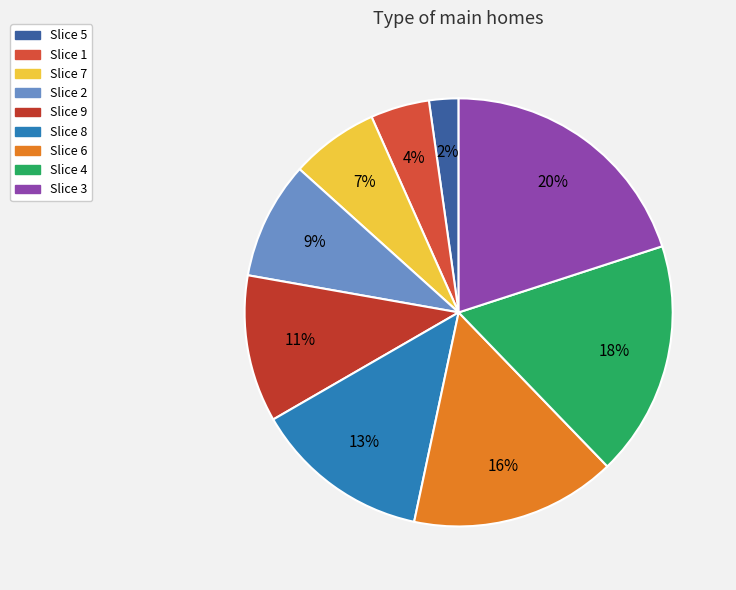

Which slice is the smallest?

Slice 5